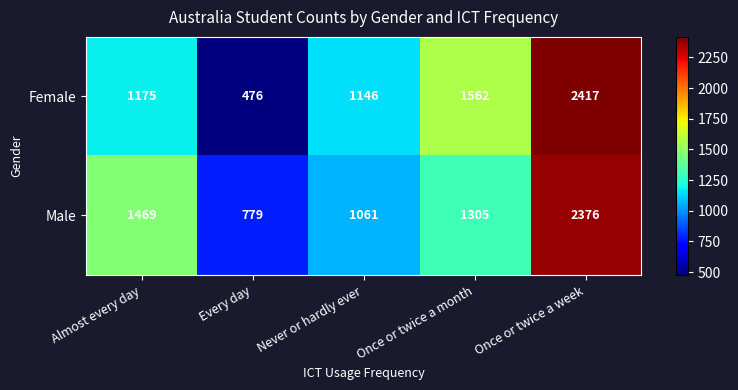

Which series changed the most between Every day and Once or twice a month?

Female